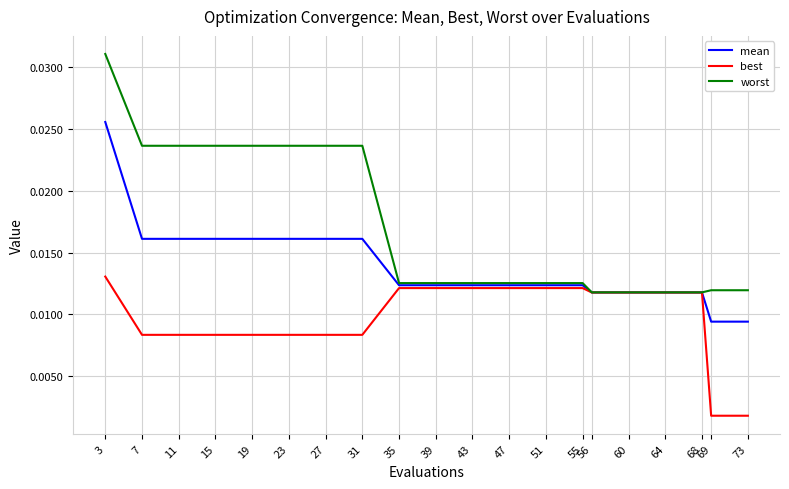

What are all the series names shown in the legend?

mean, best, worst